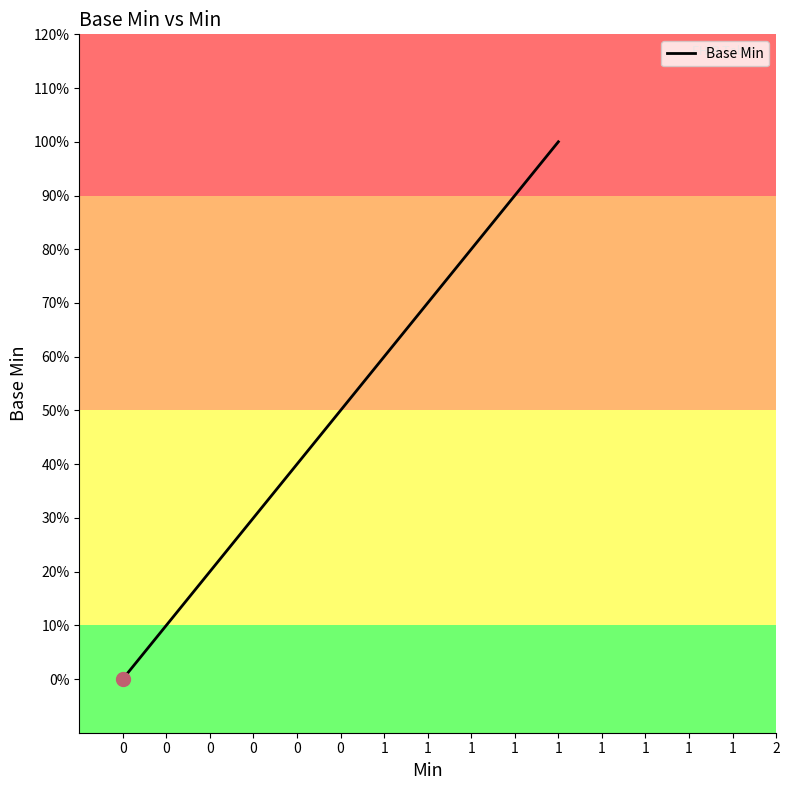

The chart shows a value of 0 at 0. True or false?

True